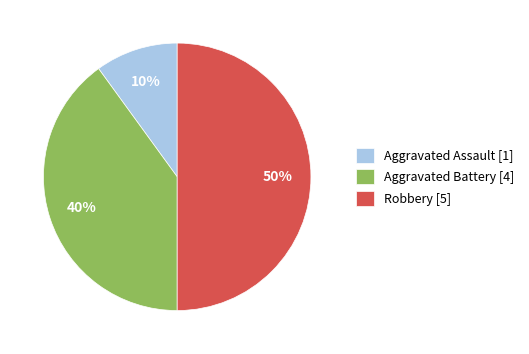

To the nearest percent, what is the average slice percentage?

33%